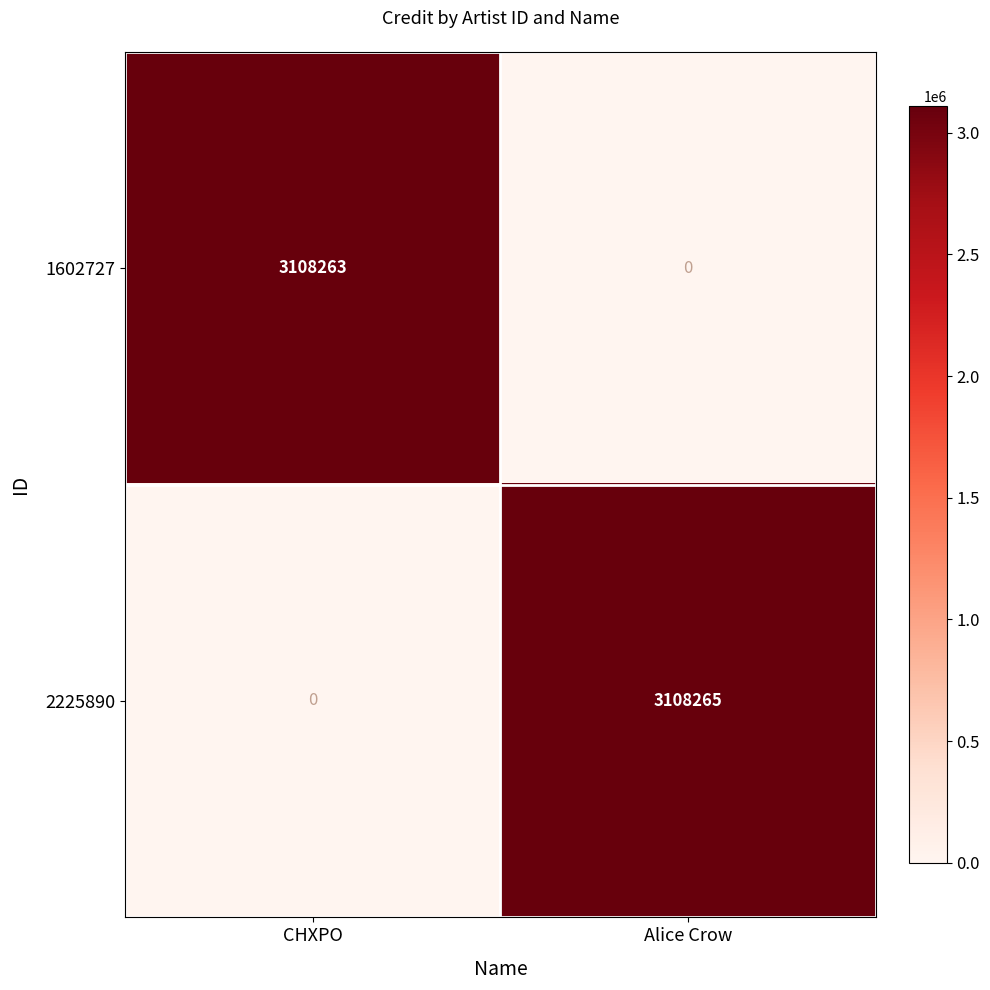

Reading left to right, extract all data points from this chart.

1602727: 3108263	0
2225890: 0	3108265